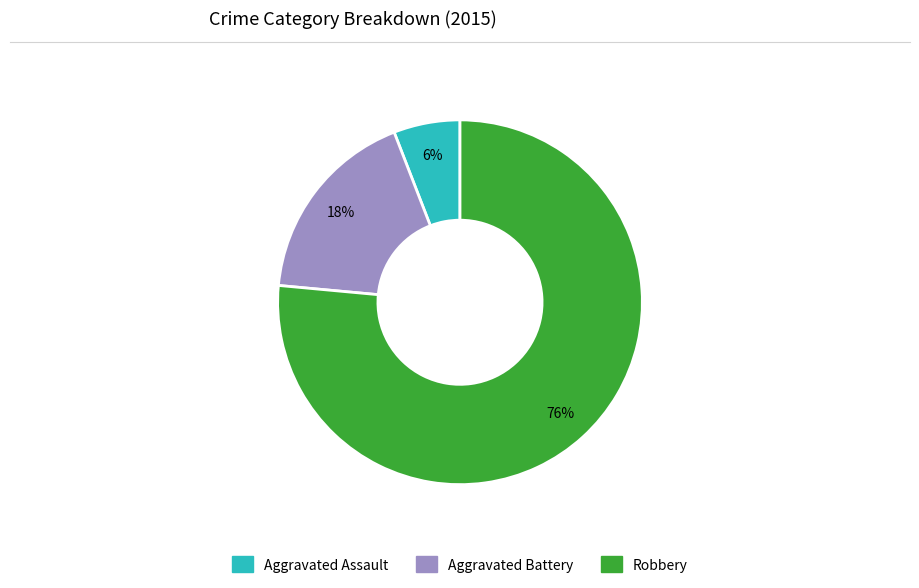

How many segments does this pie chart have?

3